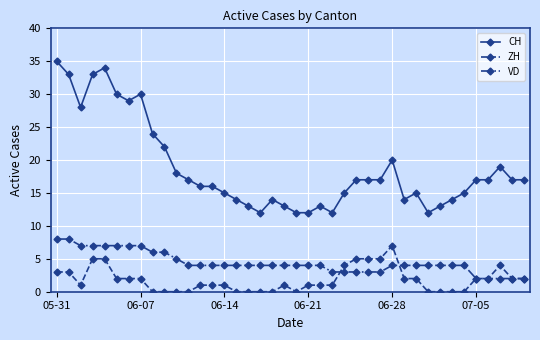

How many lines are shown in the chart?

3